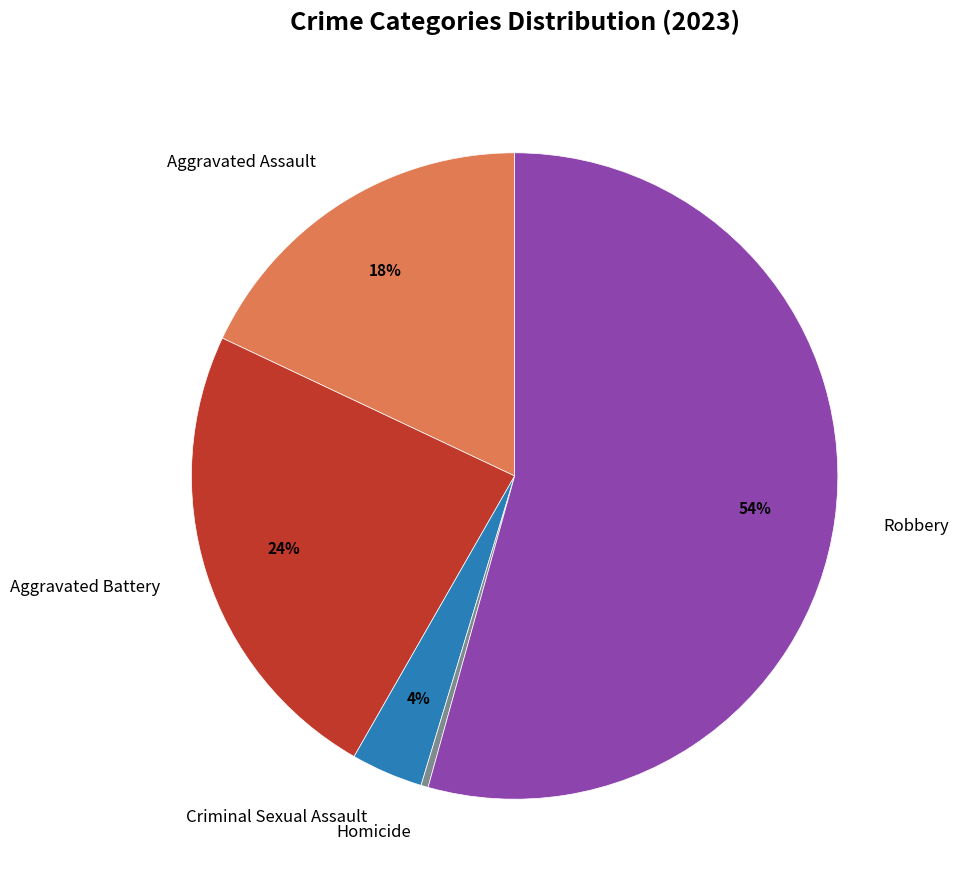

To the nearest percent, what is the difference between the largest and smallest slice percentages?

54%